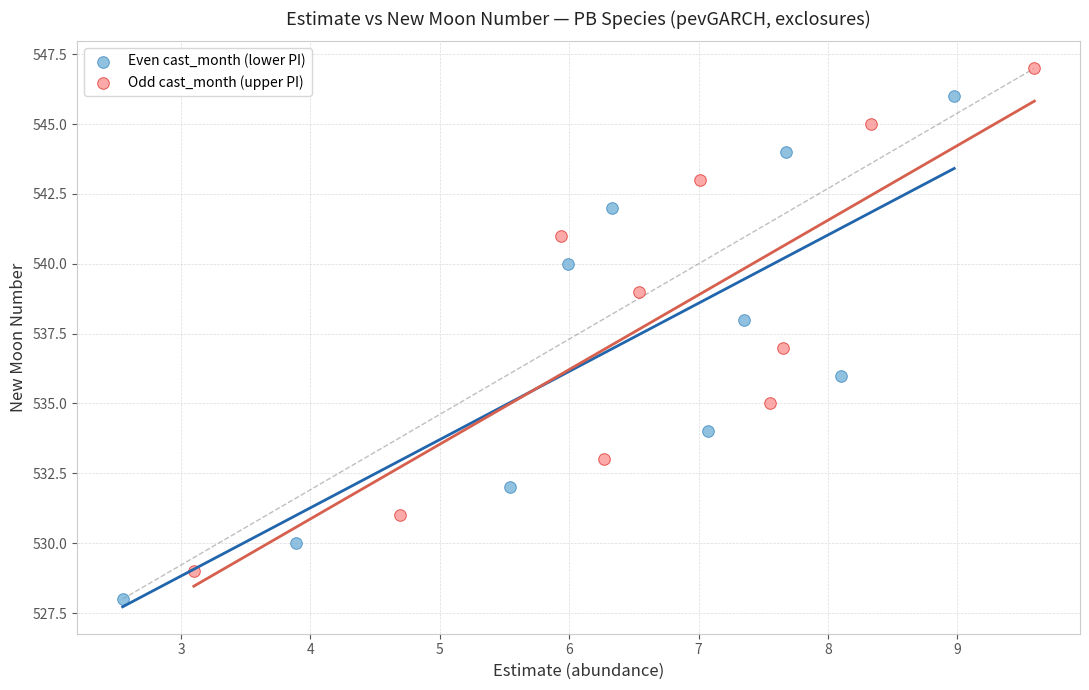

What are all the series names shown in the legend?

Even cast_month (lower PI), Odd cast_month (upper PI)